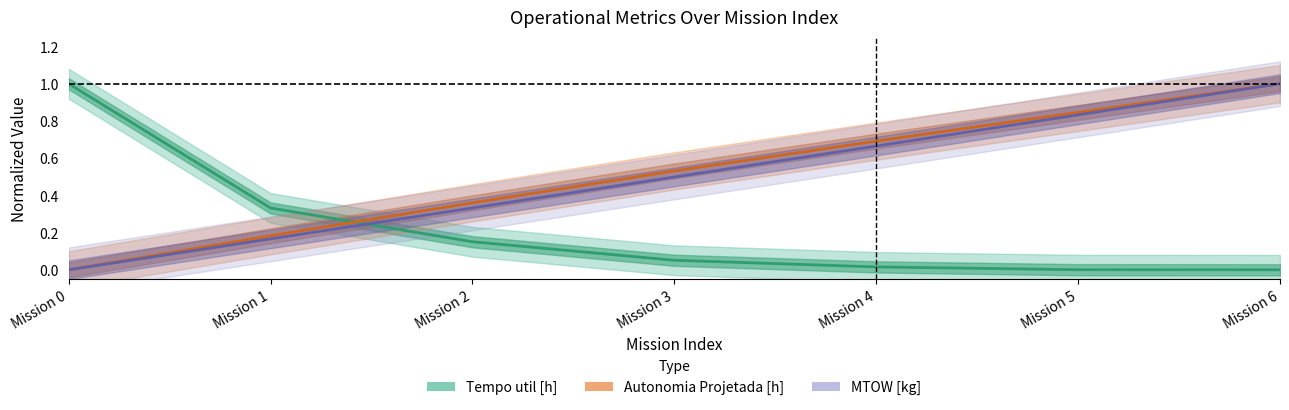

The value of Autonomia Projetada [h] at Mission 2 is 0.5. True or false?

False